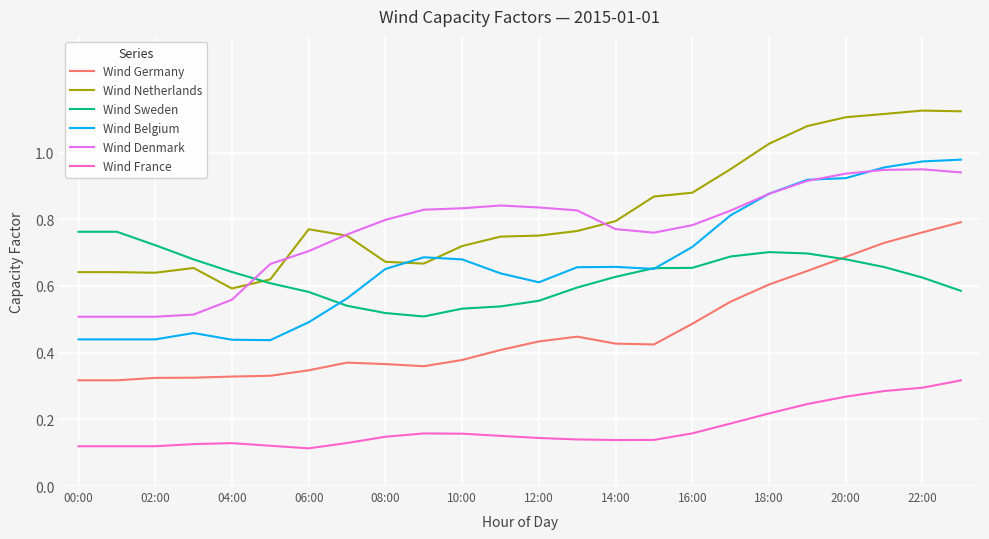

Which series has the largest total across all categories?

Wind Netherlands